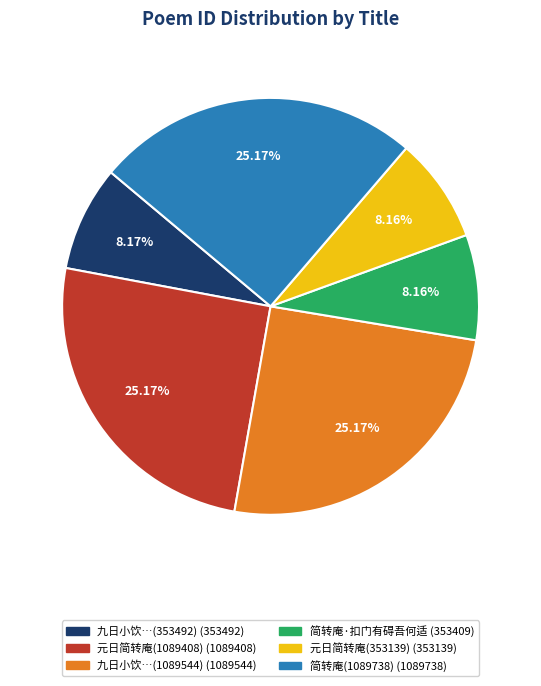

Is there a majority slice in this chart?

No